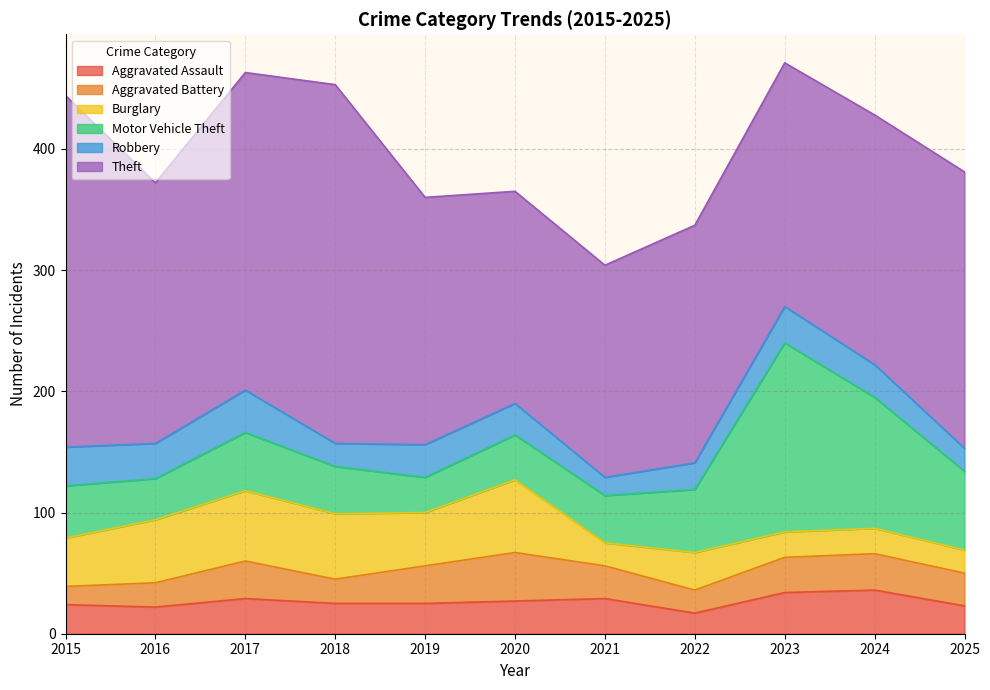

Rank the categories by Aggravated Assault value from highest to lowest.

2024, 2023, 2017, 2021, 2020, 2018, 2019, 2015, 2025, 2016, 2022